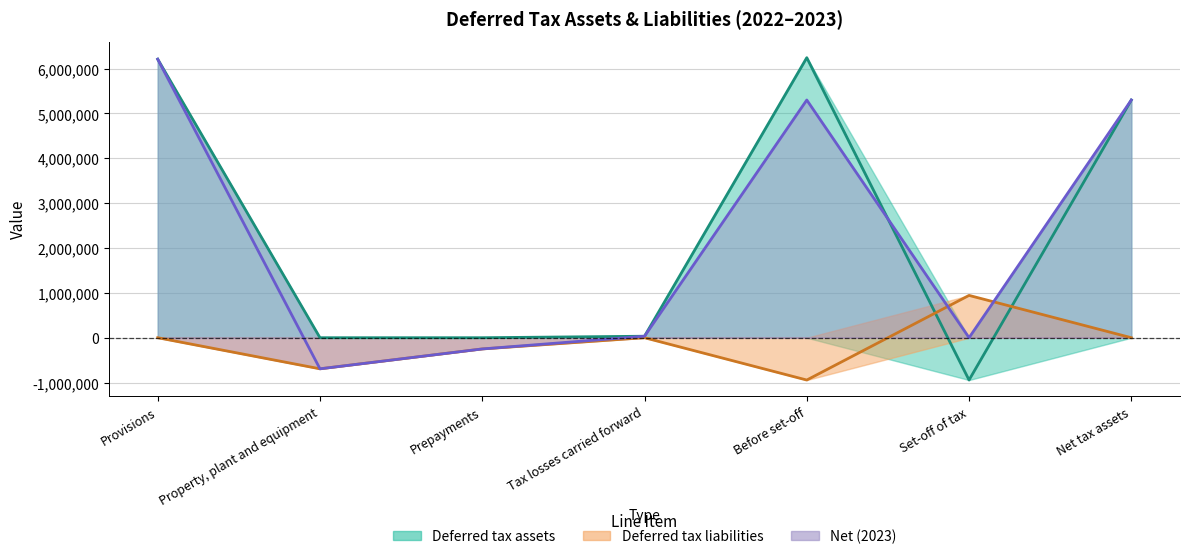

At which label does Deferred tax liabilities first exceed 0?

Set-off of tax